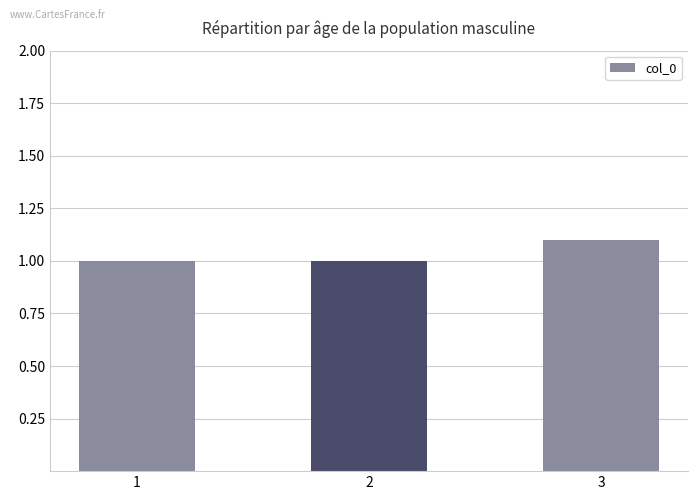

The chart shows a value of 0.5 at 2. True or false?

False